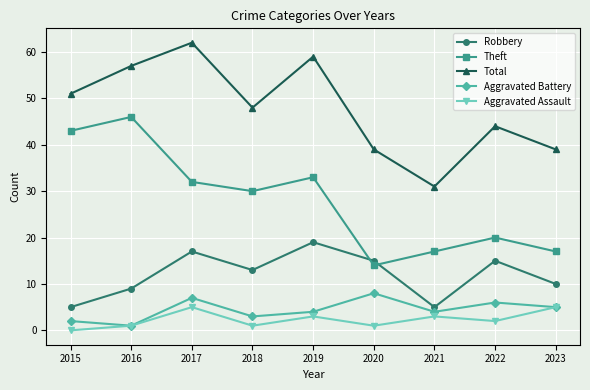

How many Aggravated Assault values are between 1 and 3?

6